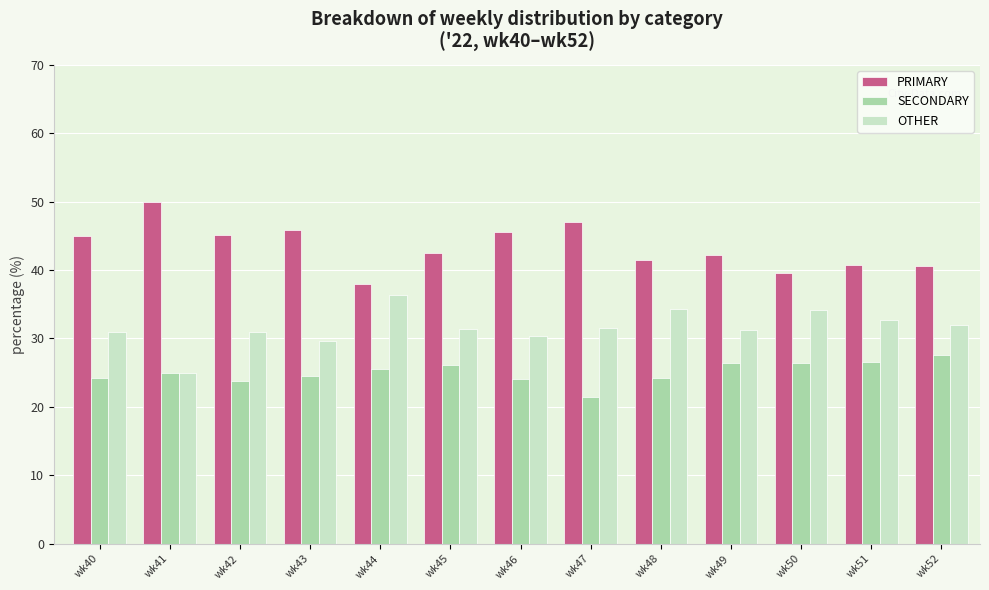

What is the spread (max minus min) of values at wk50?

13.2